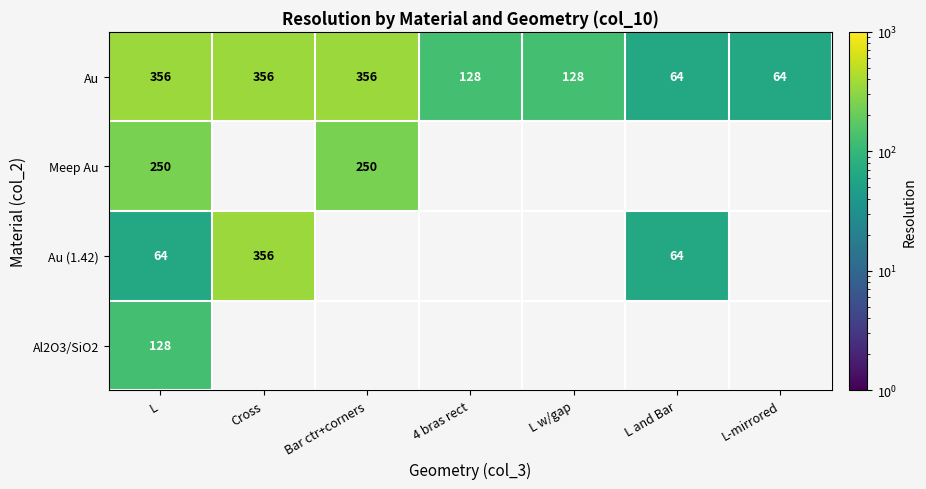

What is the total value across all series at L?

798